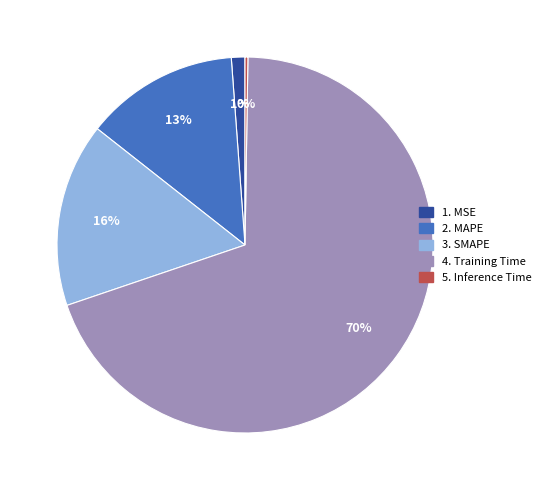

Is there a majority slice in this chart?

Yes